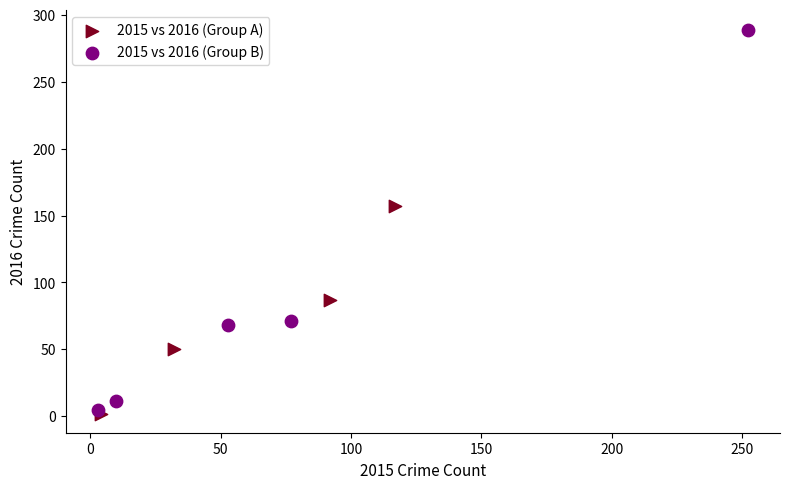

Which series contains the highest Y value?

2015 vs 2016 (Group B)